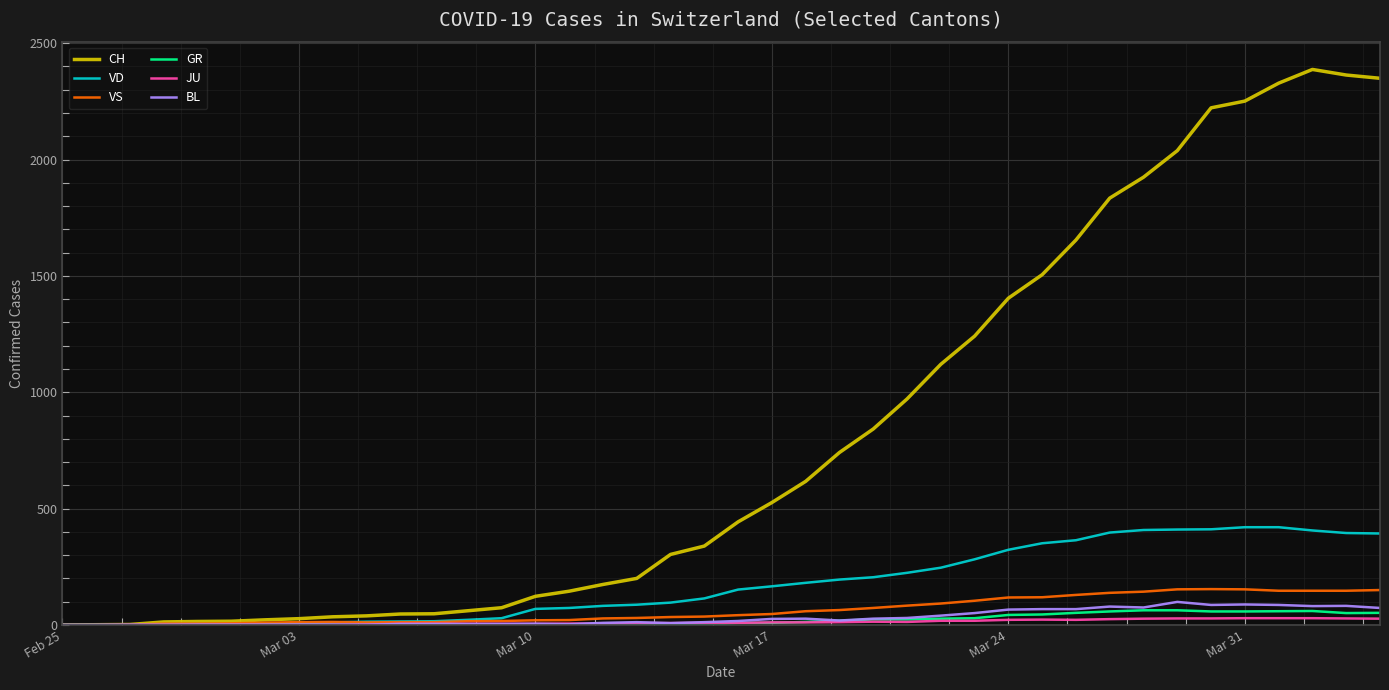

What is the highest value of the JU series?

29